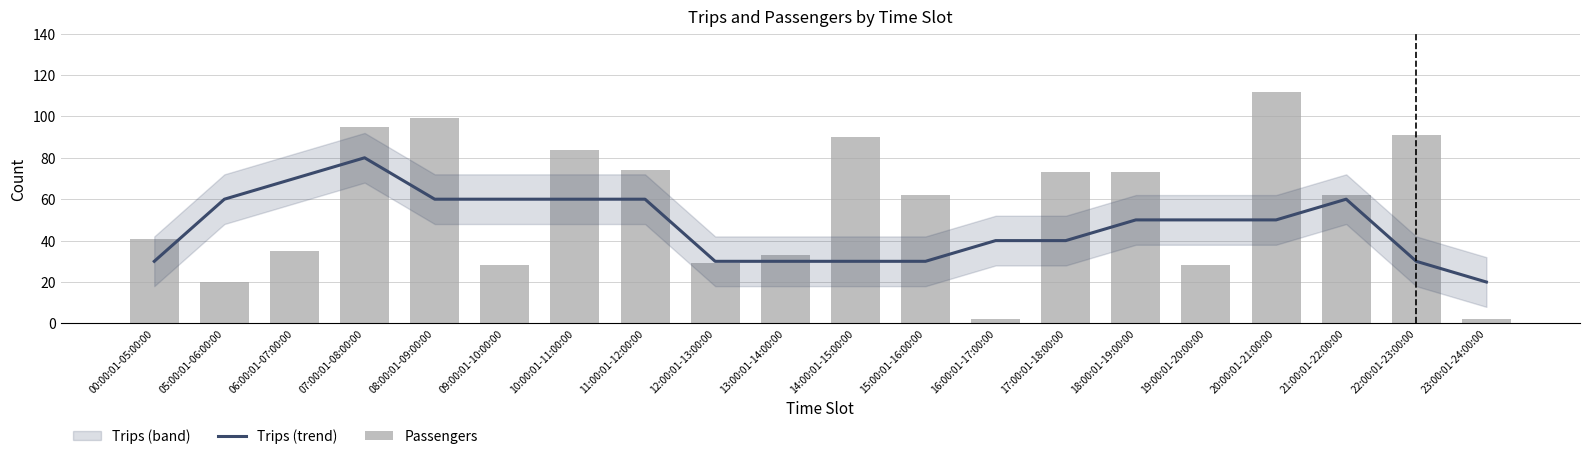

What is the label of the 5th bar from the right?

19:00:01-20:00:00